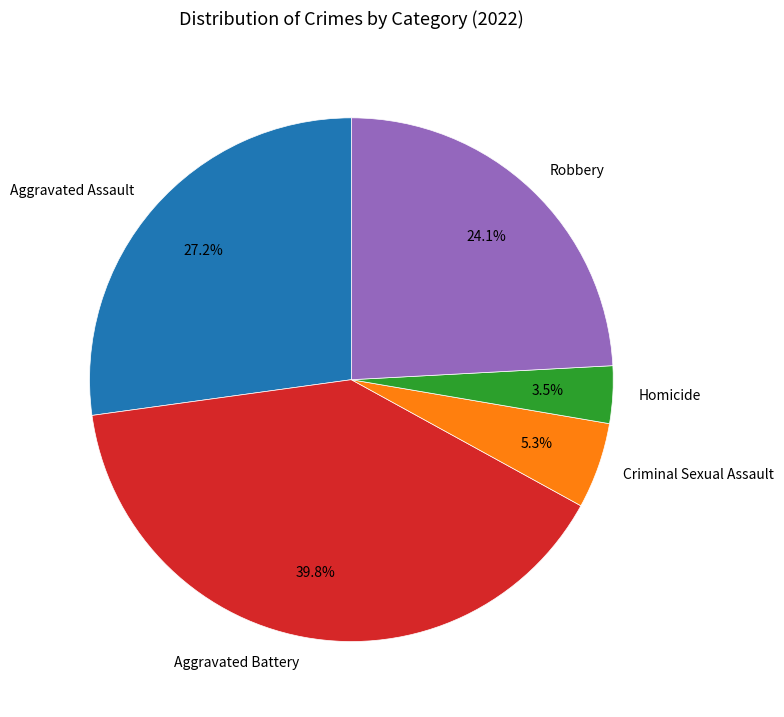

Is it true that Aggravated Battery is 40% of the pie?

True